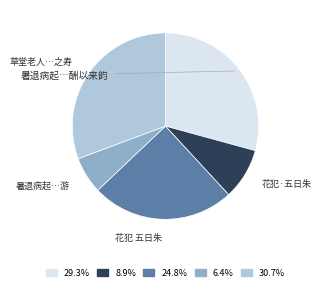

Rank the categories by value from highest to lowest.

草堂老人和仲平头七十宴客绿烟亭辄赋口号一章以为草堂之寿, 暑退病起沐罢倦卧得芸叟诗招为草堂紫阁之游酬以来韵, 花犯 五日朱不为草堂饮, 花犯·五日朱不为草堂饮, 暑退病起沐罢倦卧得芸叟诗招为草堂紫阁之游